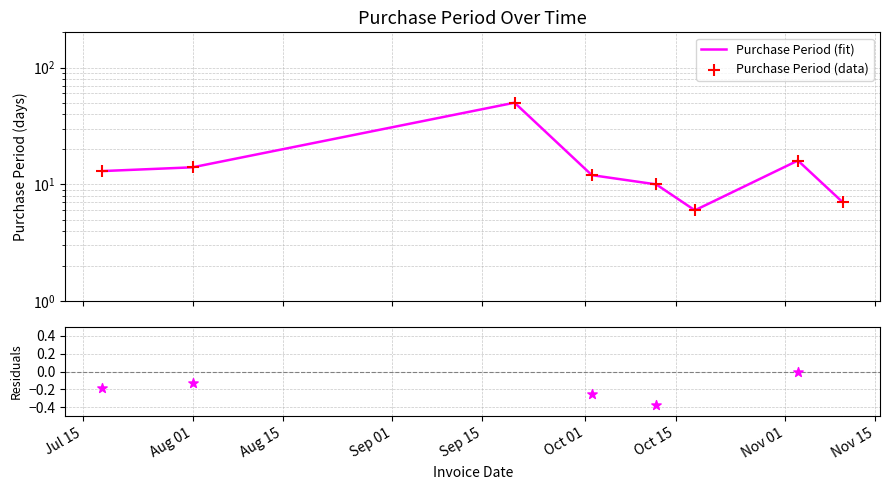

Which series reaches the maximum Y coordinate?

Purchase Period (fit)